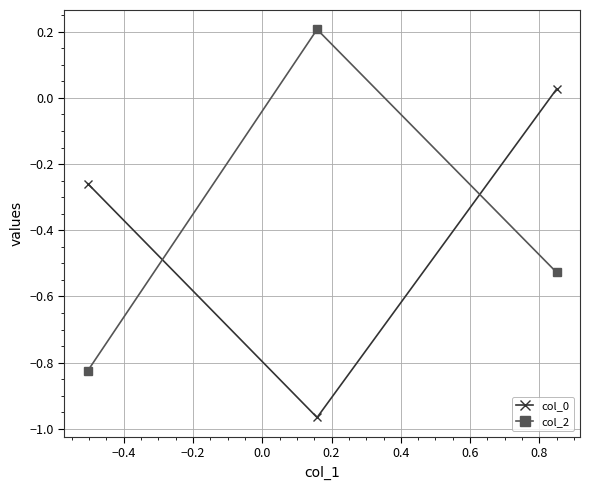

What is the average value of the col_0 series?

-0.4